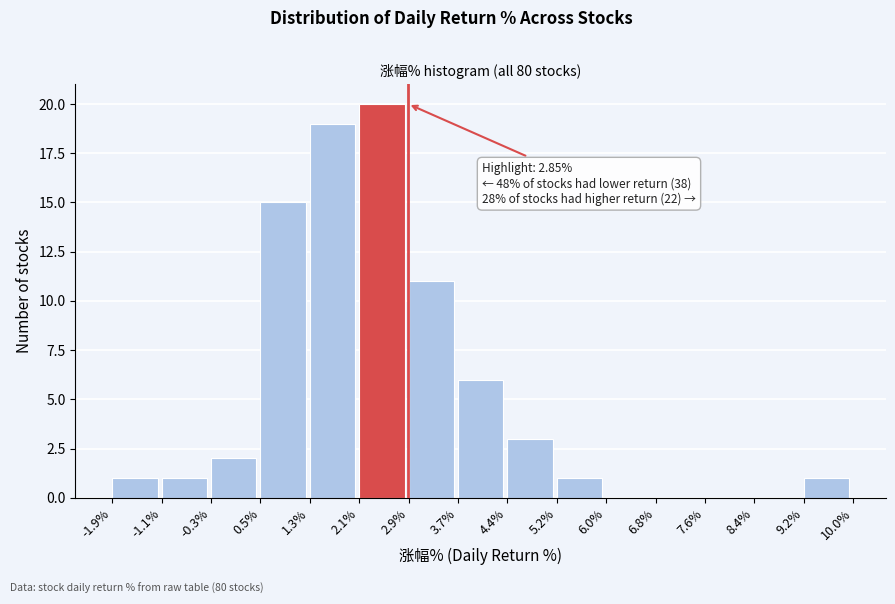

Which range on the x-axis has the tallest bar?

2.1% to 2.9%